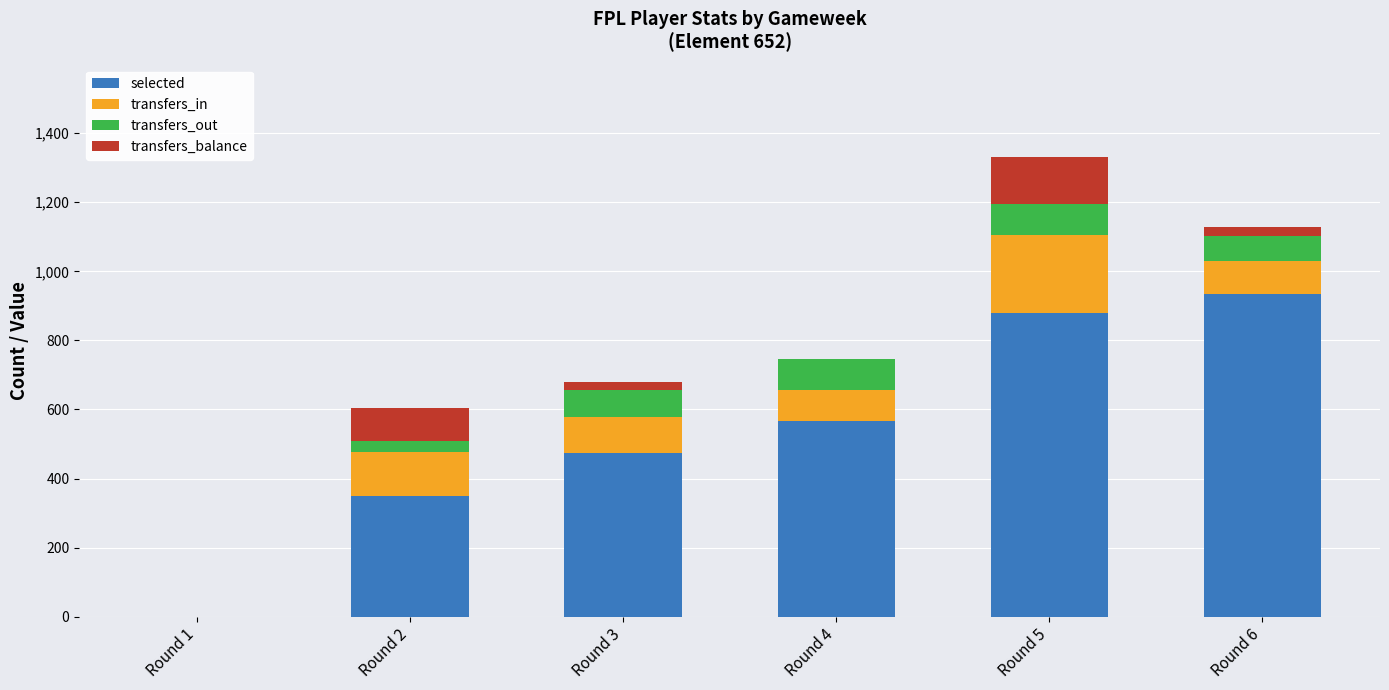

Which category has the highest value in the selected series?

Round 6